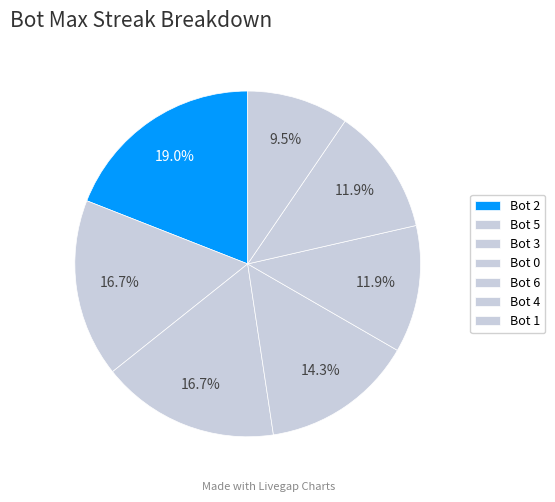

Is there a majority slice in this chart?

No